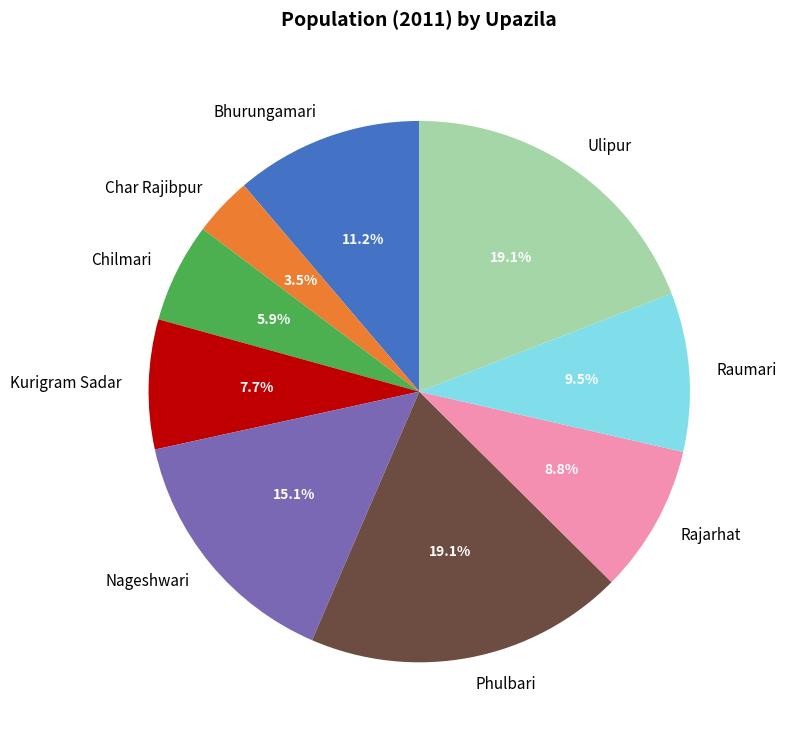

Which category has the smallest portion of the pie?

Char Rajibpur